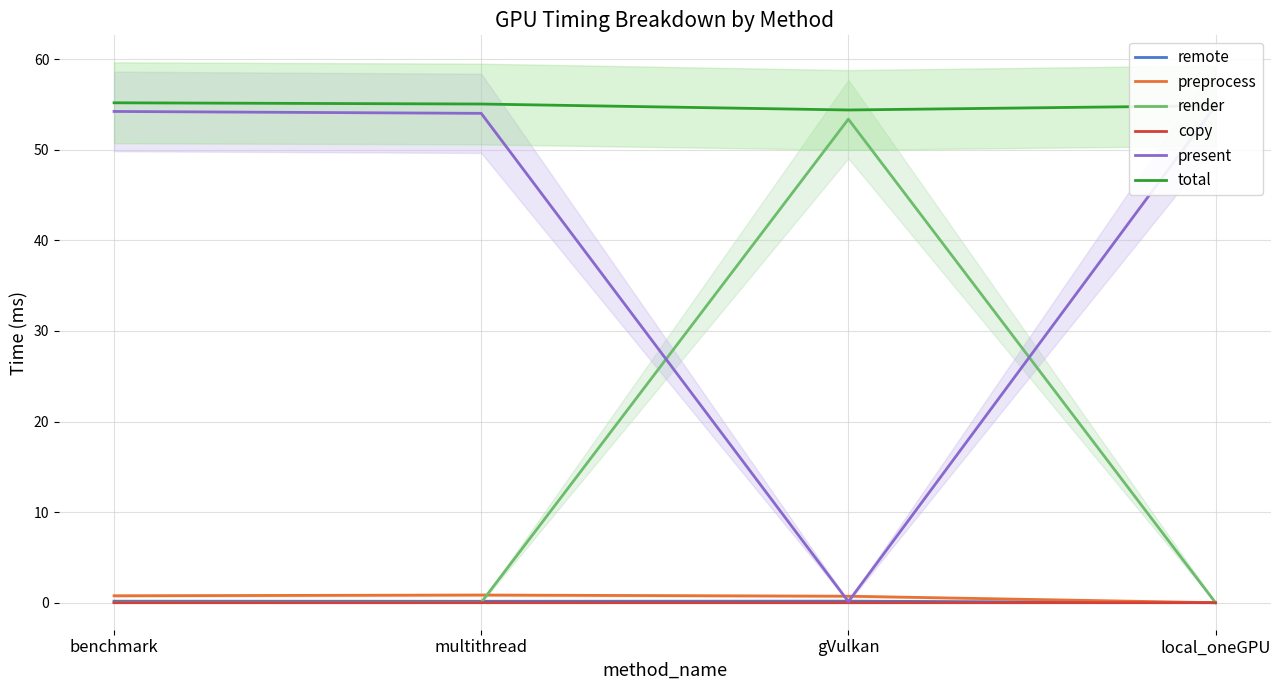

How many interior local peaks does the render series have?

1